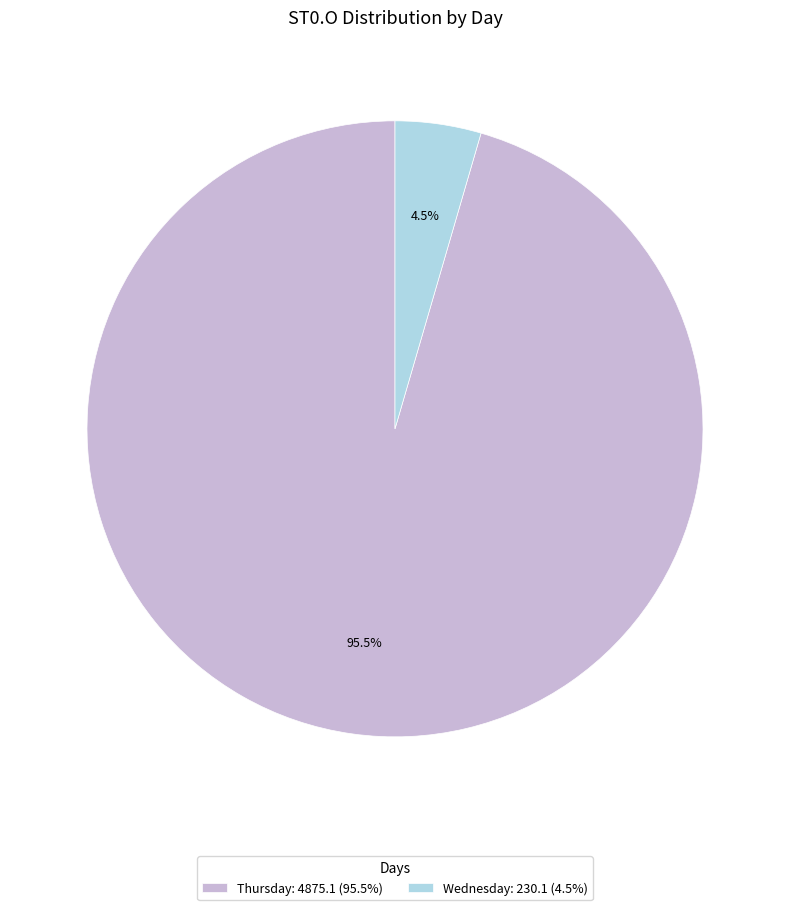

Rank the categories by value from highest to lowest.

Thursday: 4875.1 (95.5%), Wednesday: 230.1 (4.5%)